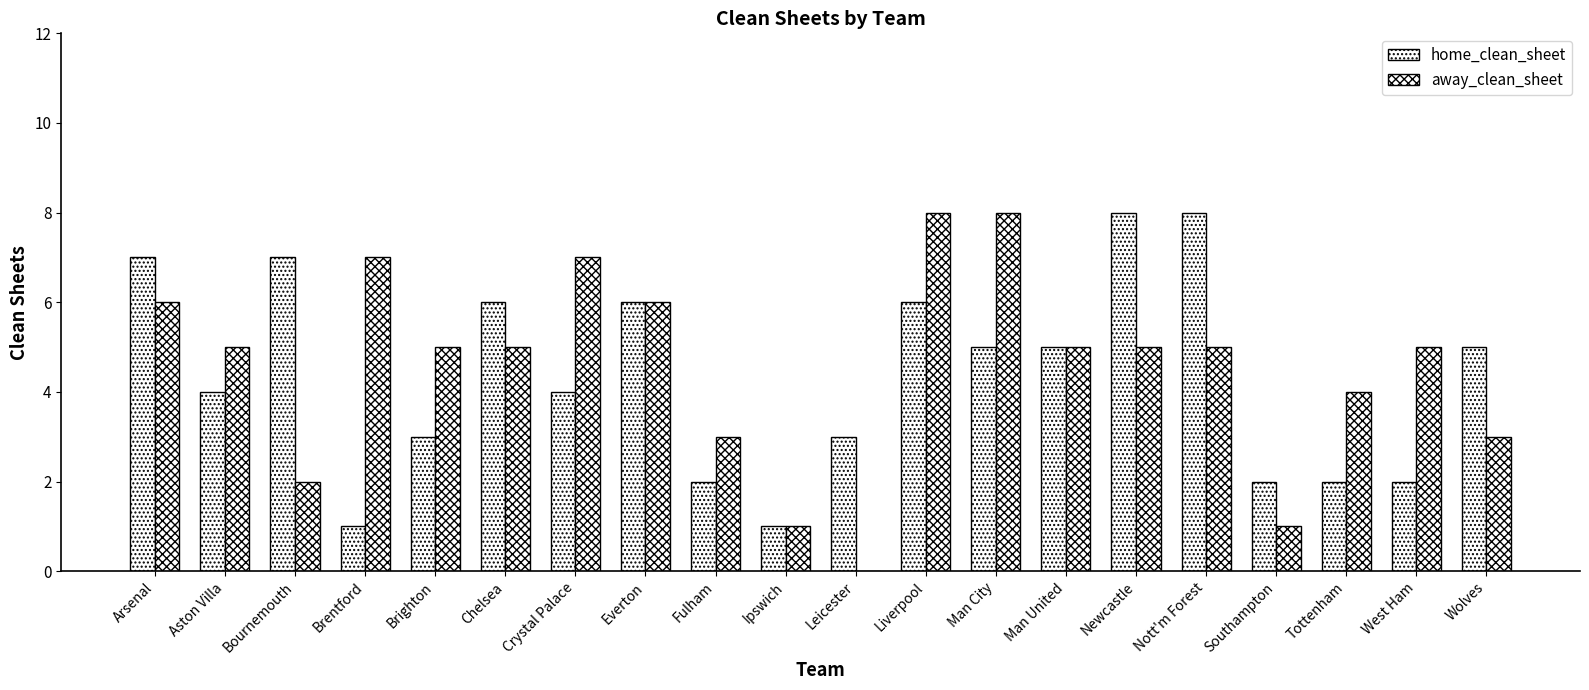

At which category is the sum across all series the highest?

Liverpool